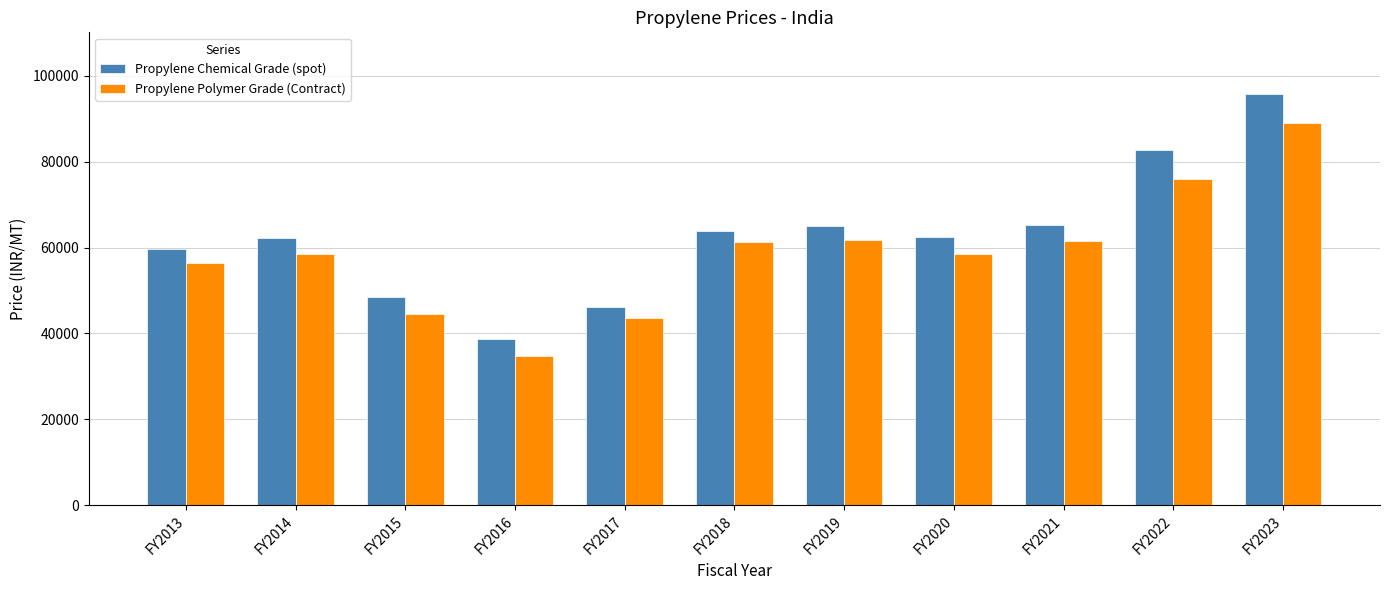

Rank the series by their maximum value, from highest to lowest.

Propylene Chemical Grade (spot), Propylene Polymer Grade (Contract)